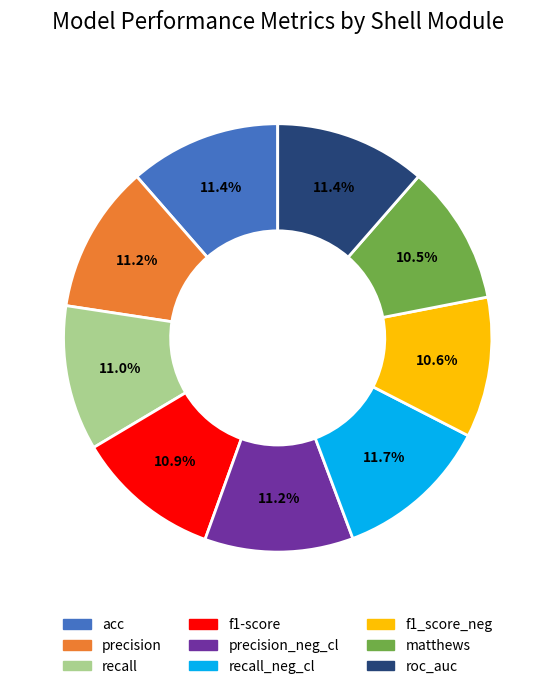

Combined, do roc_auc and acc account for over 50%?

No